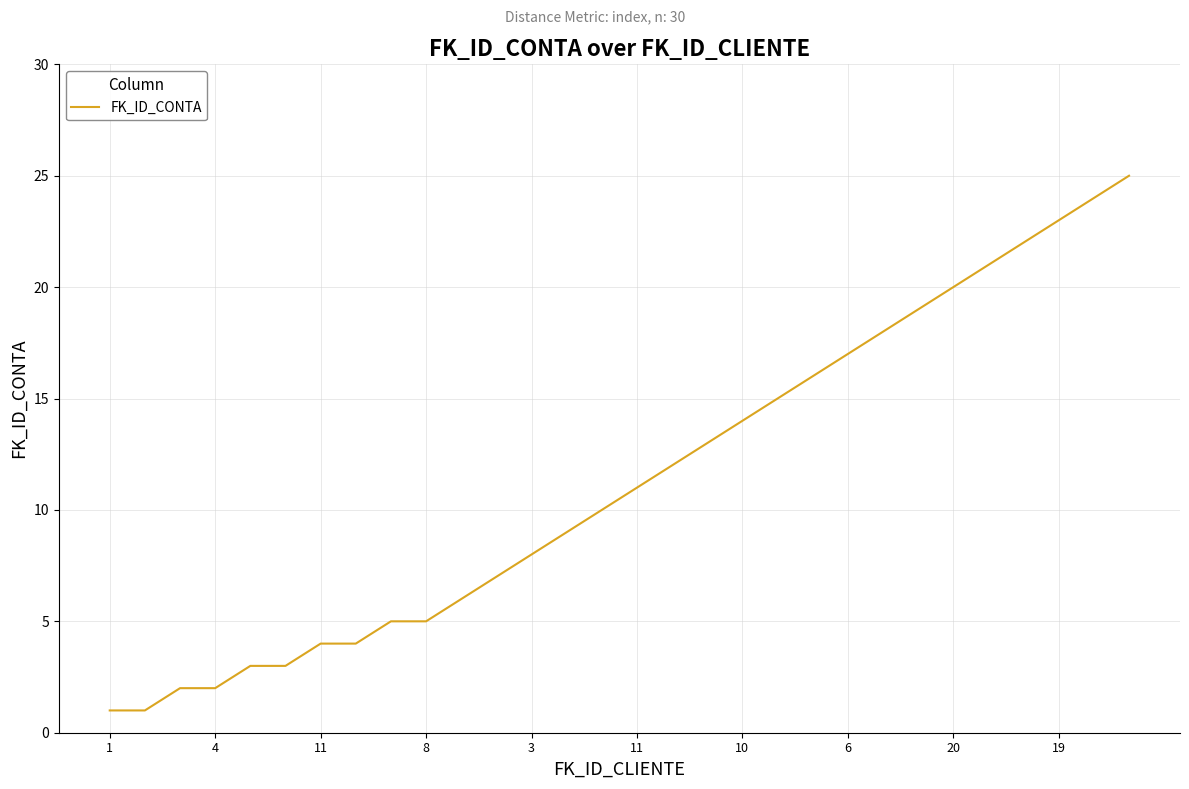

What is the greatest value displayed?

25